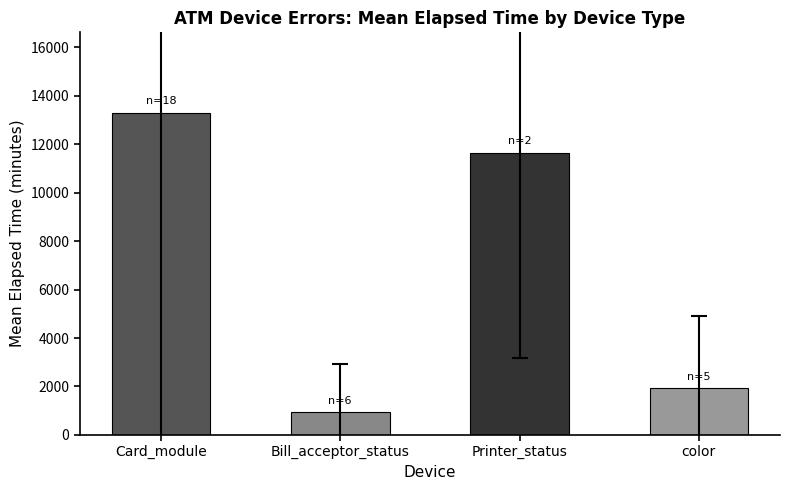

What is the minimum value shown in the chart?

929